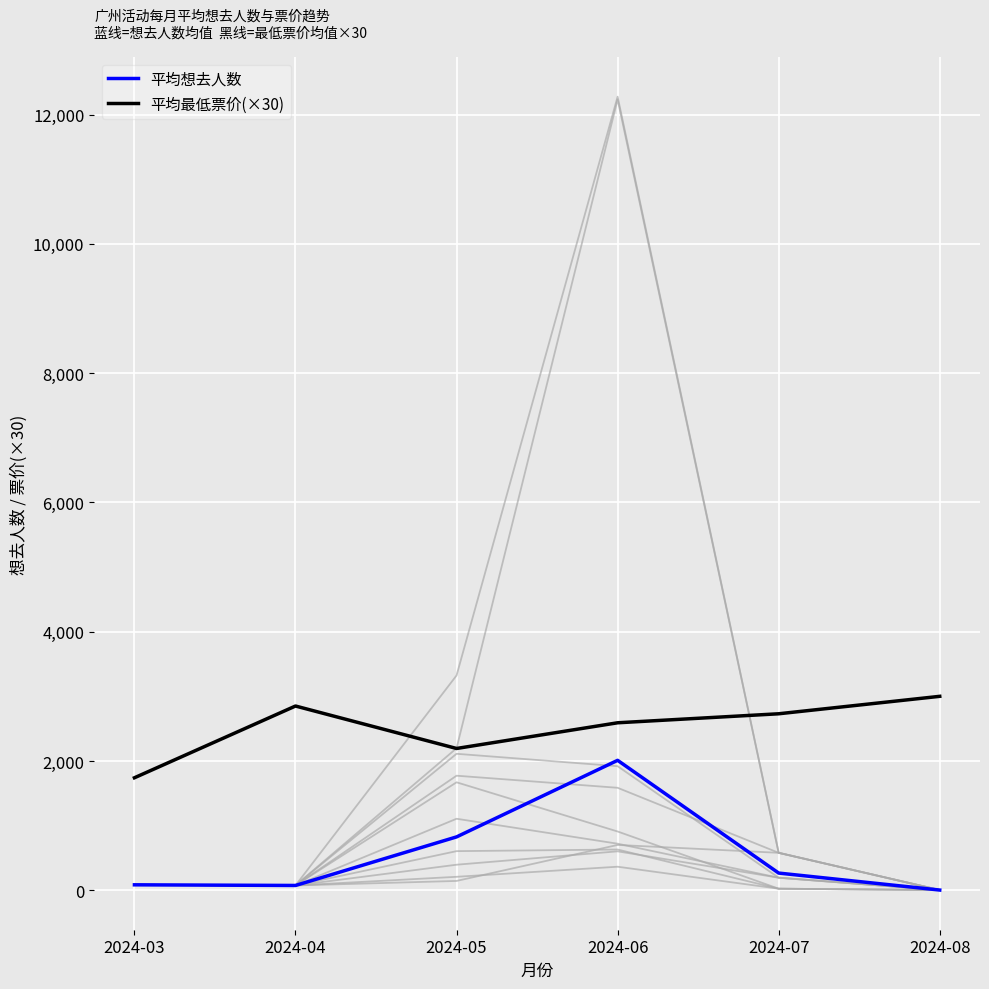

At how many categories does at least one series exceed 634?

6